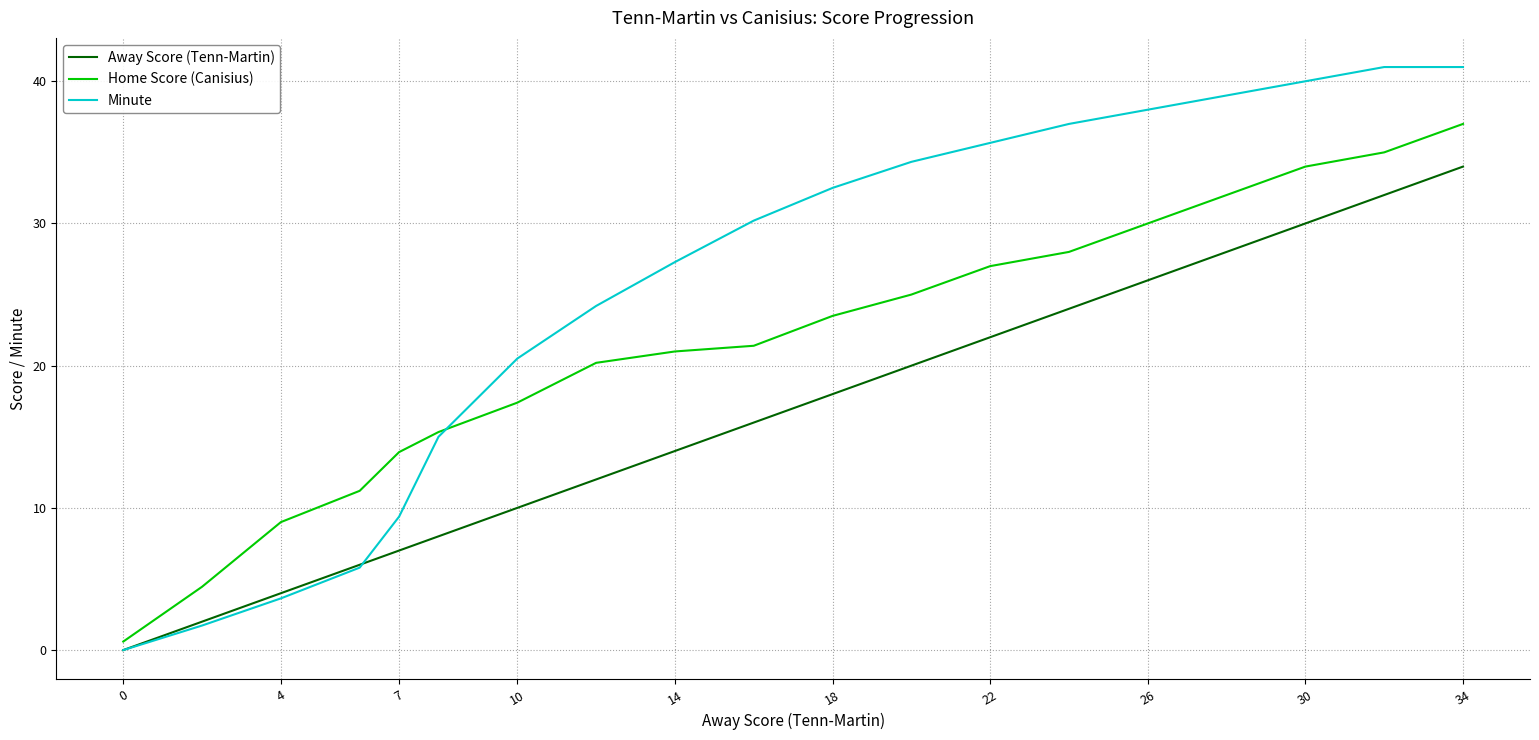

Which series has the largest total across all categories?

Minute